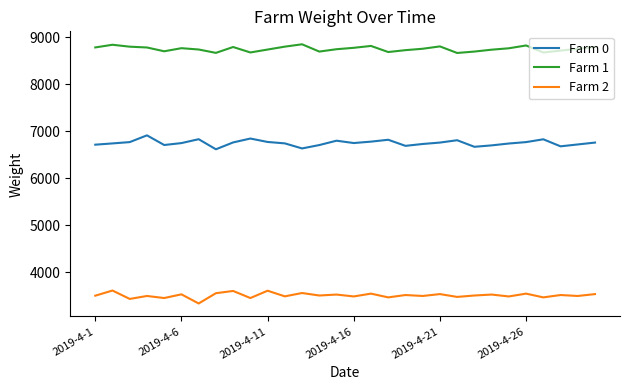

What is the greatest value displayed?

8855